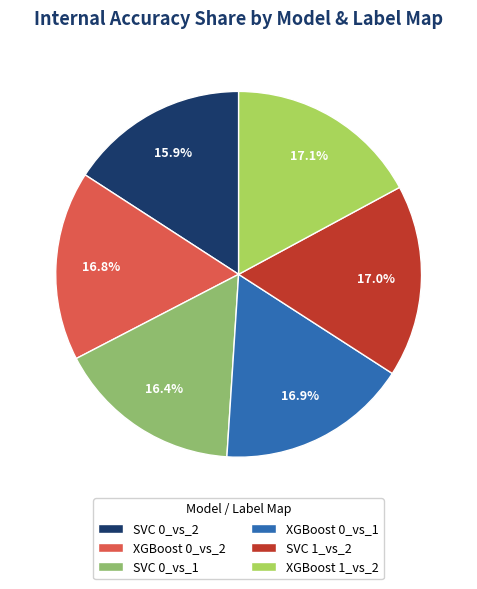

To the nearest percent, what is the combined percentage of XGBoost 0_vs_1 and XGBoost 1_vs_2?

34%